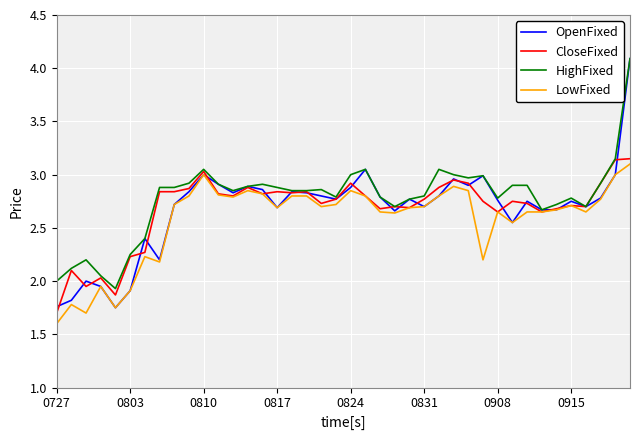

True or false: LowFixed has more than 1 interior local peaks.

True